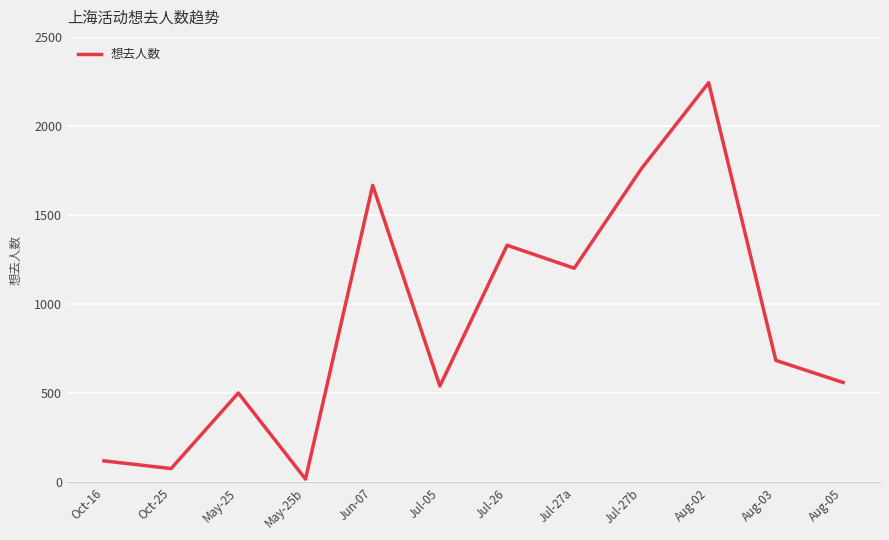

Where is the data nearest to the value 1131?

Jul-27a